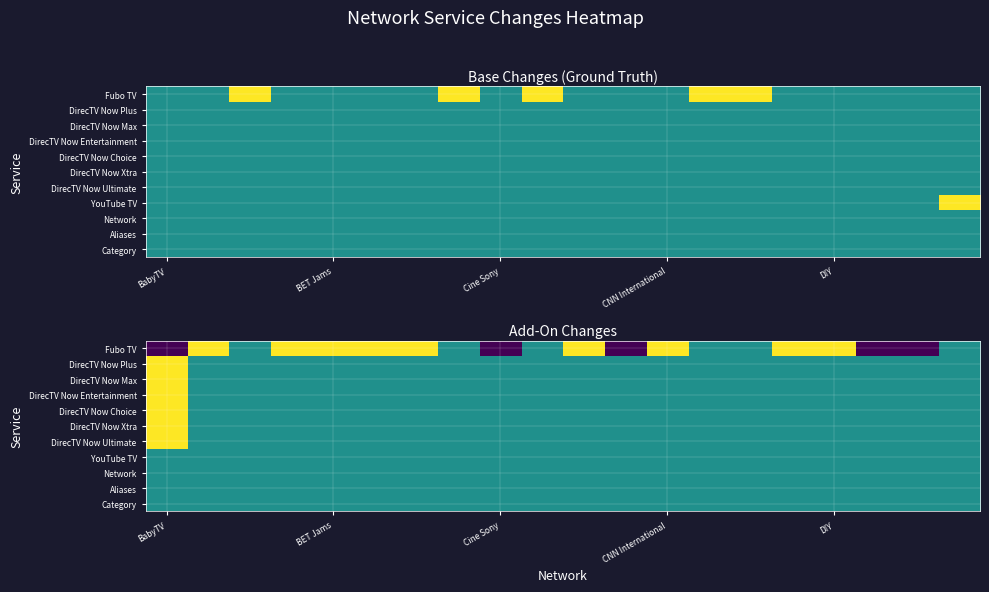

Rank the series by their maximum value, from highest to lowest.

Fubo TV, DirecTV Now Plus, DirecTV Now Max, DirecTV Now Entertainment, DirecTV Now Choice, DirecTV Now Xtra, DirecTV Now Ultimate, YouTube TV, Network, Aliases, Category